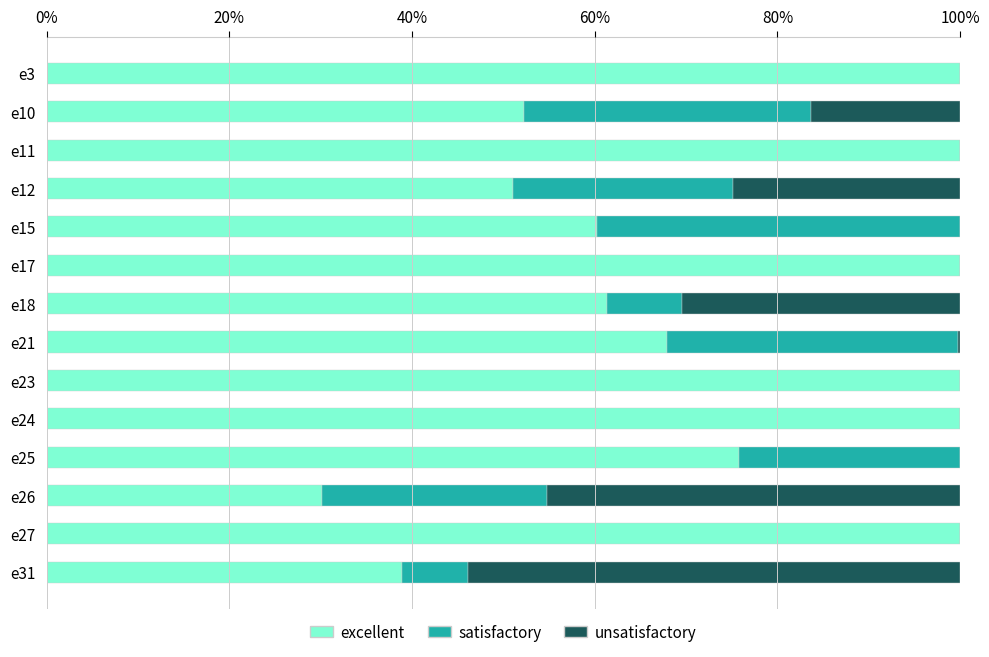

What is the maximum value for excellent?

100.0